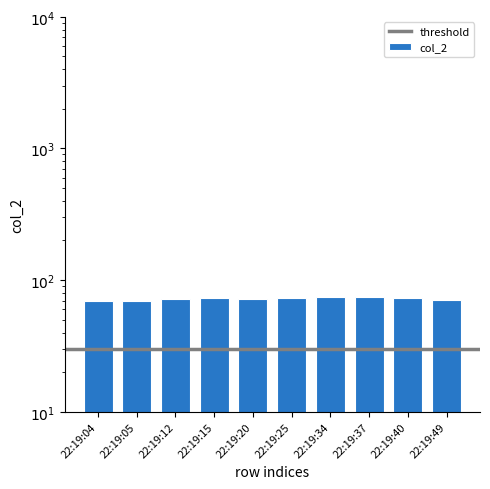

What is the value of the 6th bar from the left?

73